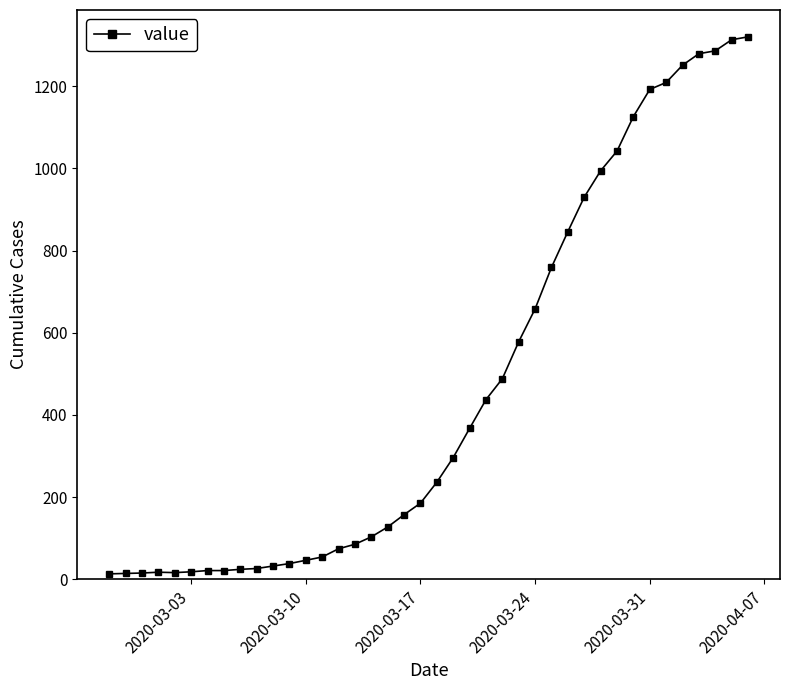

What is the smallest value displayed?

13